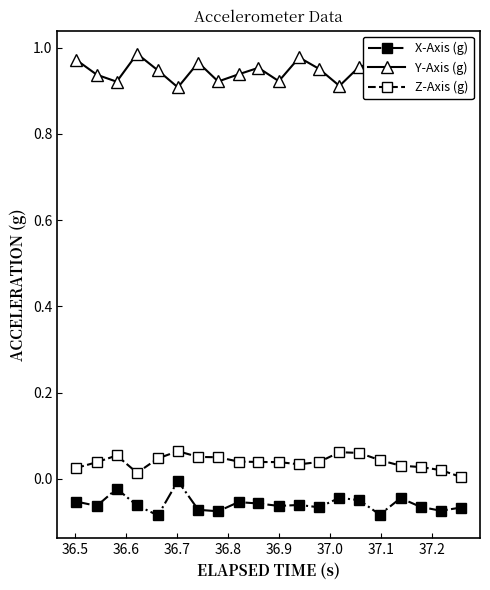

True or false: Y-Axis (g) has more than 2 interior local peaks.

True